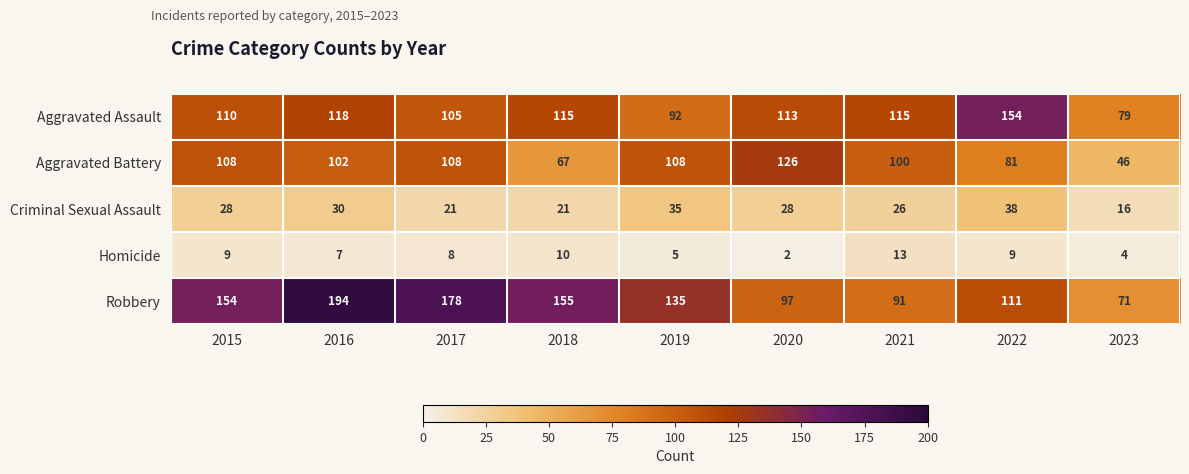

Which series has the largest total across all categories?

Robbery